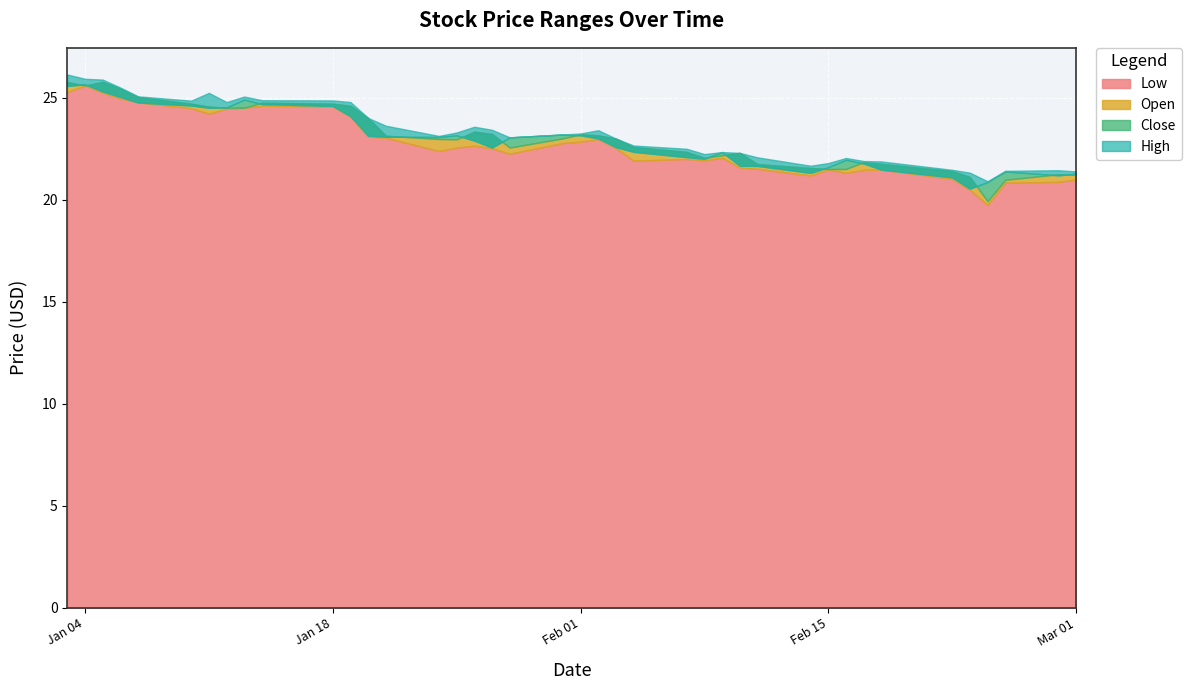

Rank the series at 2022-02-03 from lowest to highest value.

Low, Close, Open, High